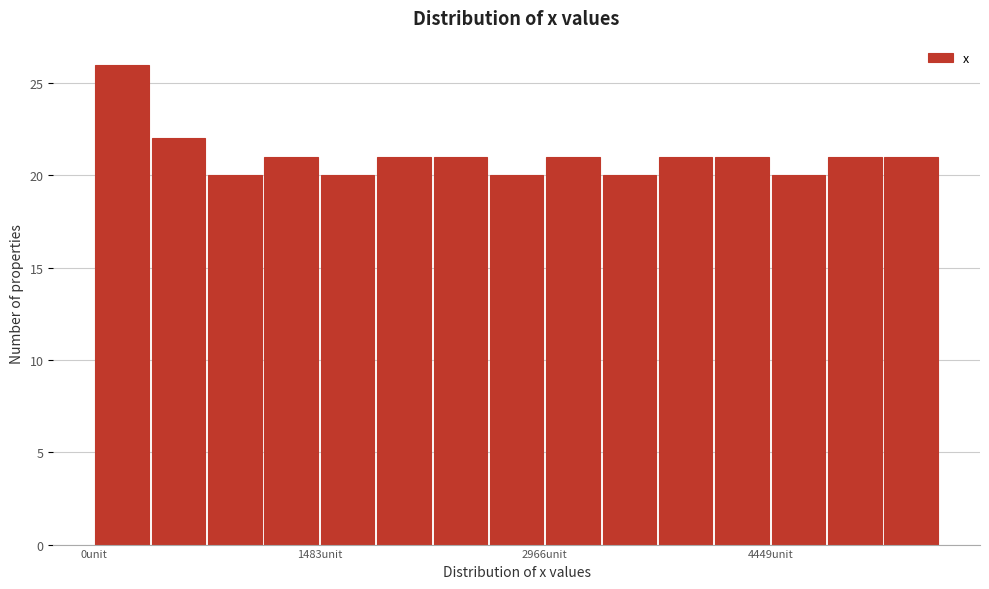

Read against the x-axis, roughly where is the centre of the tallest bar?

200